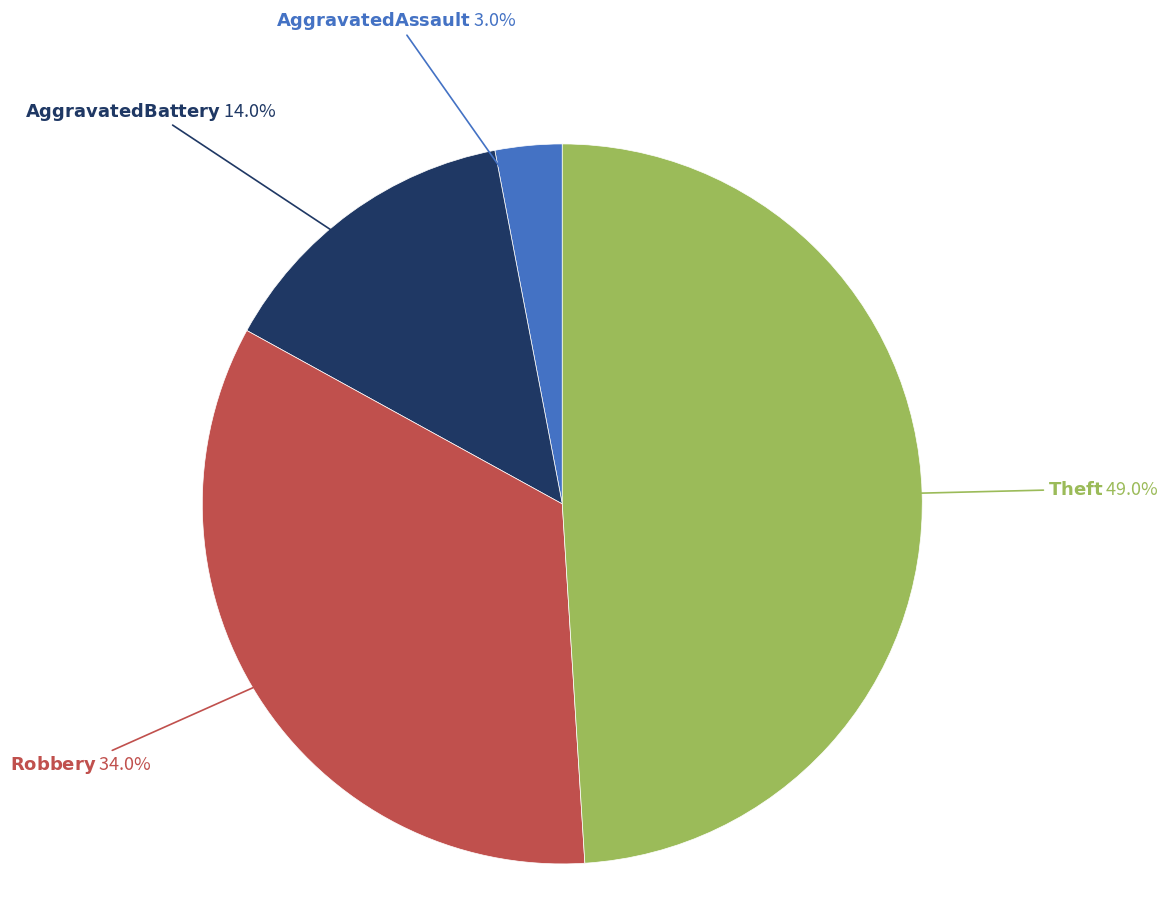

Is there a majority slice in this chart?

No